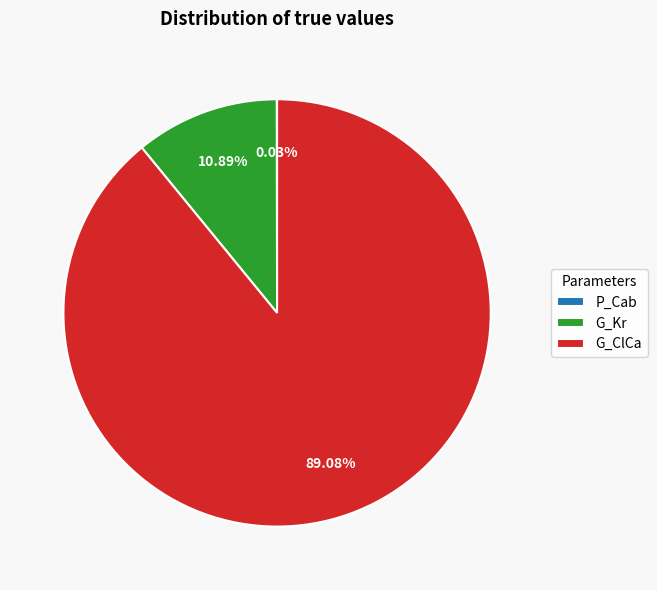

What is the largest slice in the pie chart?

G_ClCa